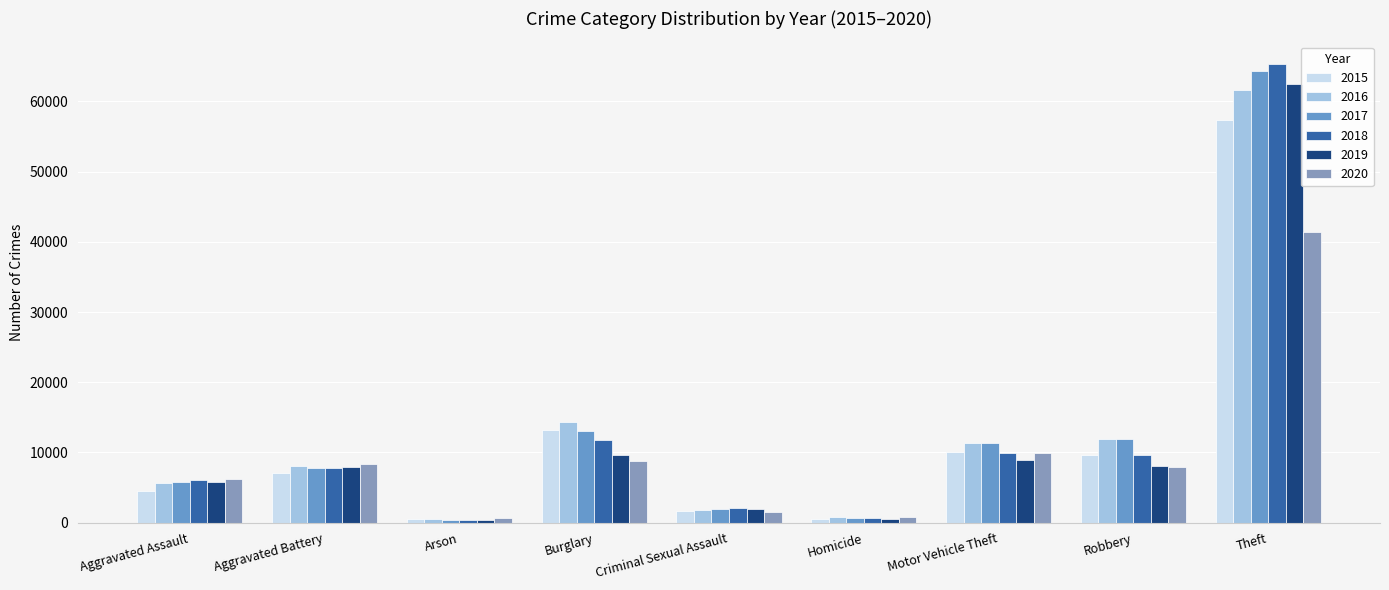

What is the total value across all series at Criminal Sexual Assault?

10916